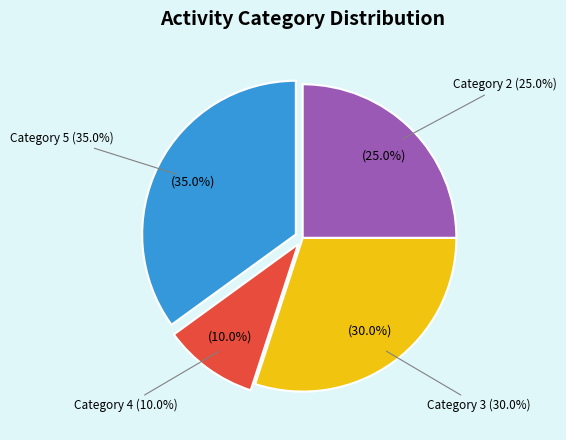

To the nearest percent, what is the combined percentage of 2 and 3?

55%